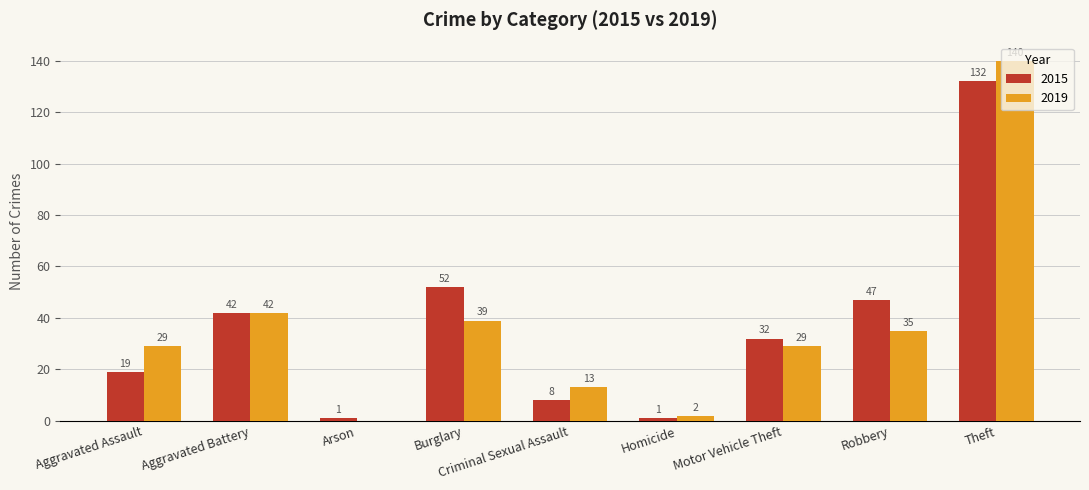

What is the sum of all 2019 values?

329